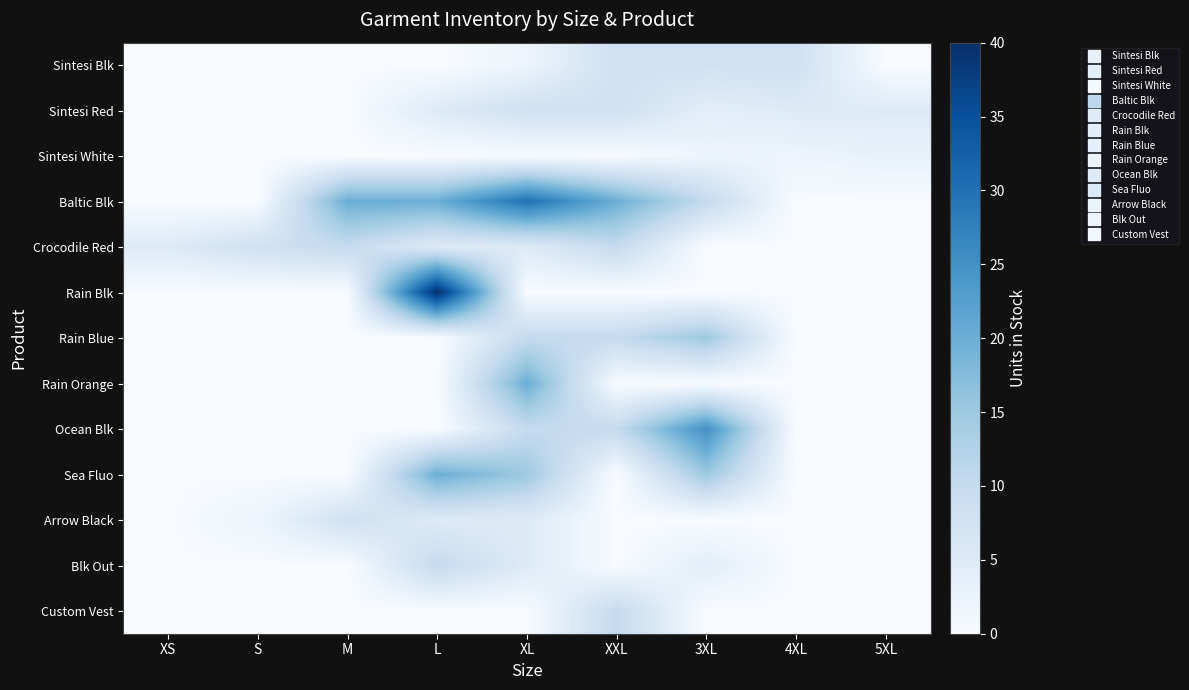

Which has a higher value, S or XS?

S